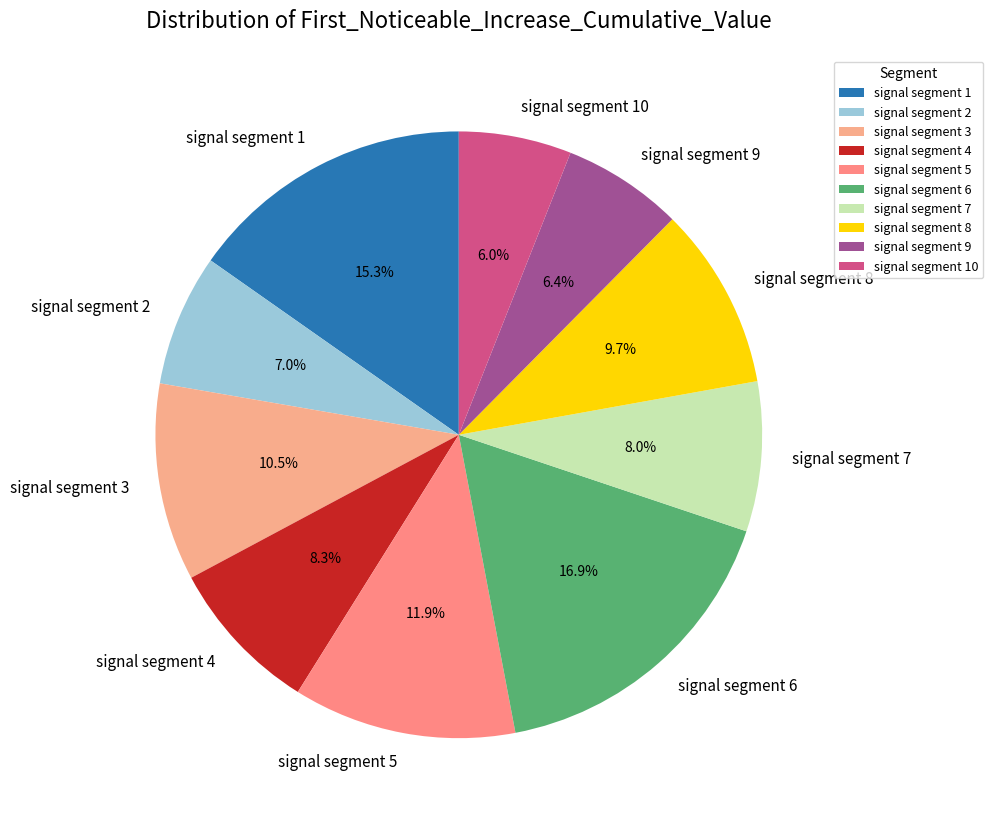

True or false: signal segment 8 accounts for 10% of the total.

True